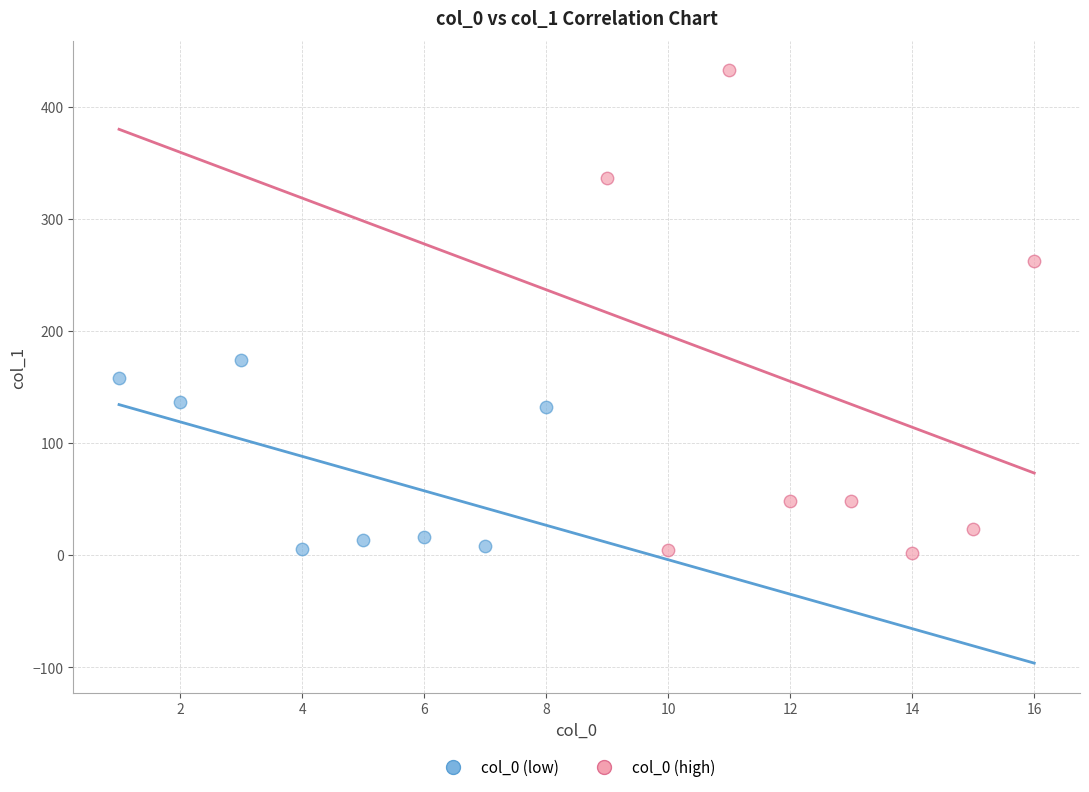

What are all the series names shown in the legend?

col_0 (low), col_0 (high)